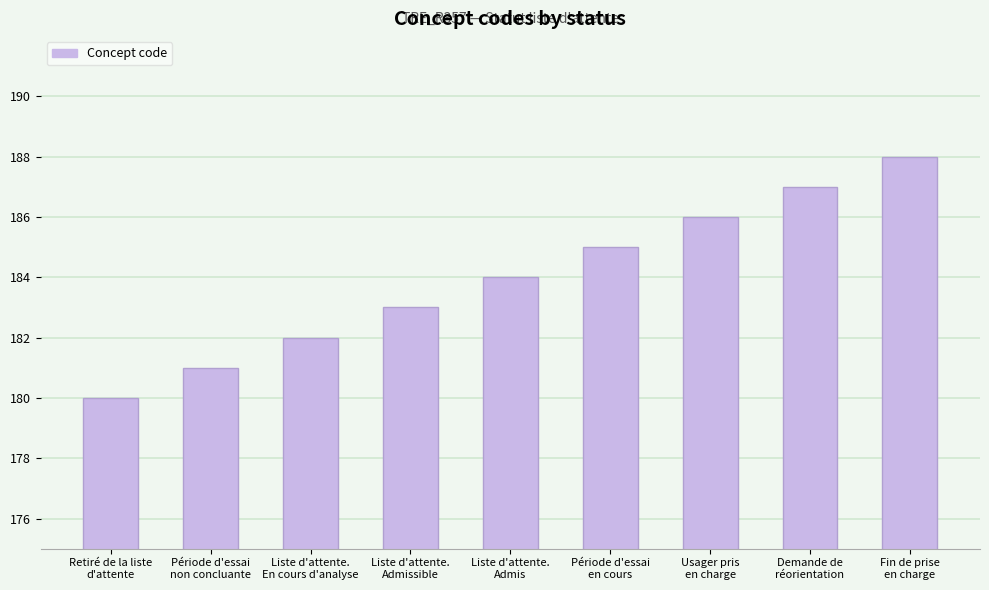

Does the chart contain stacked bars?

No